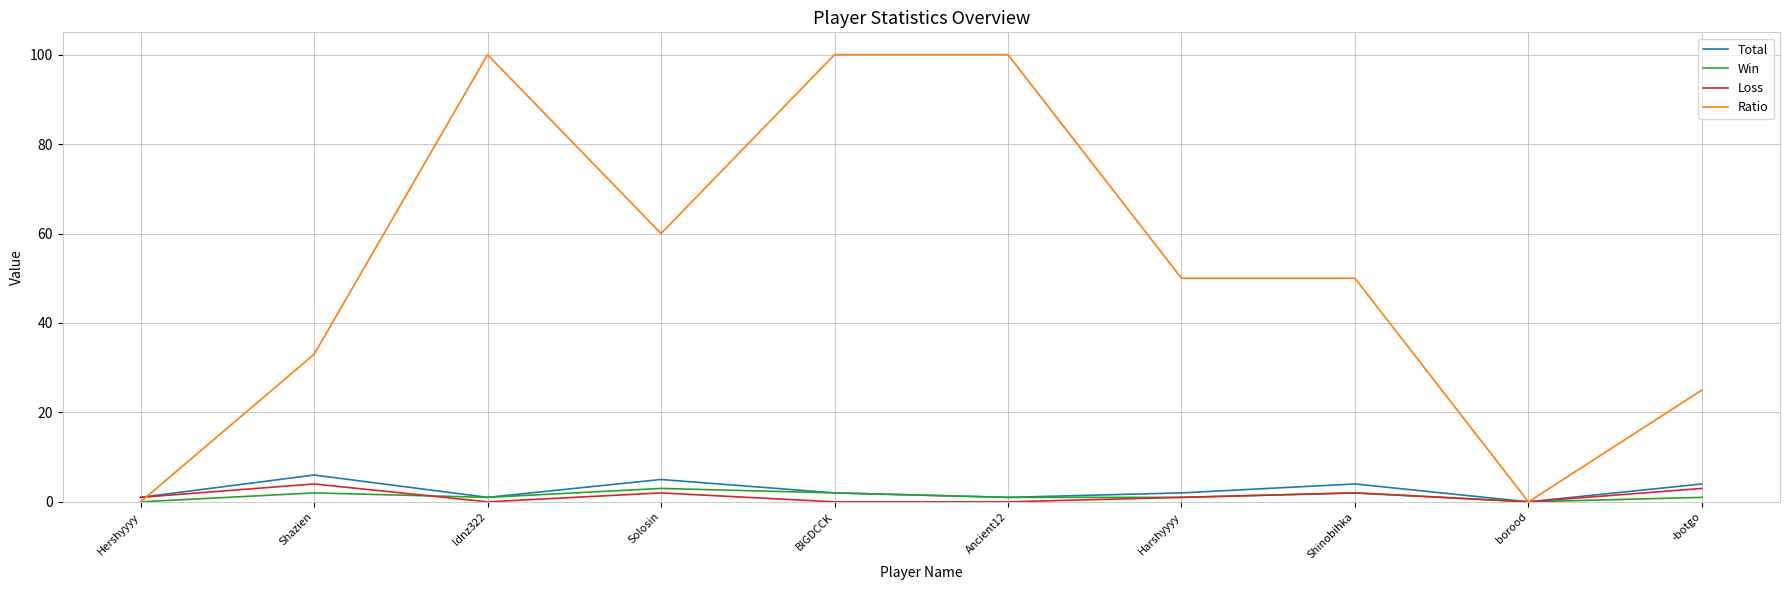

How many positive values does the Total series have?

9